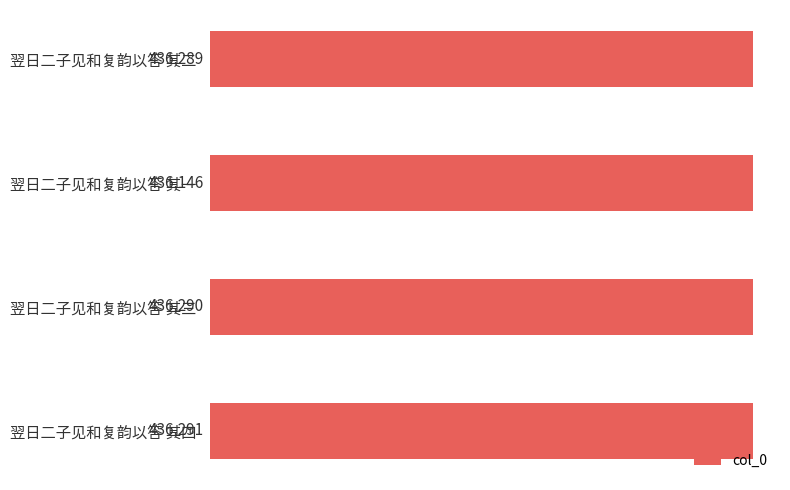

Where is the data nearest to the value 436218?

翌日二子见和复韵以答 其二